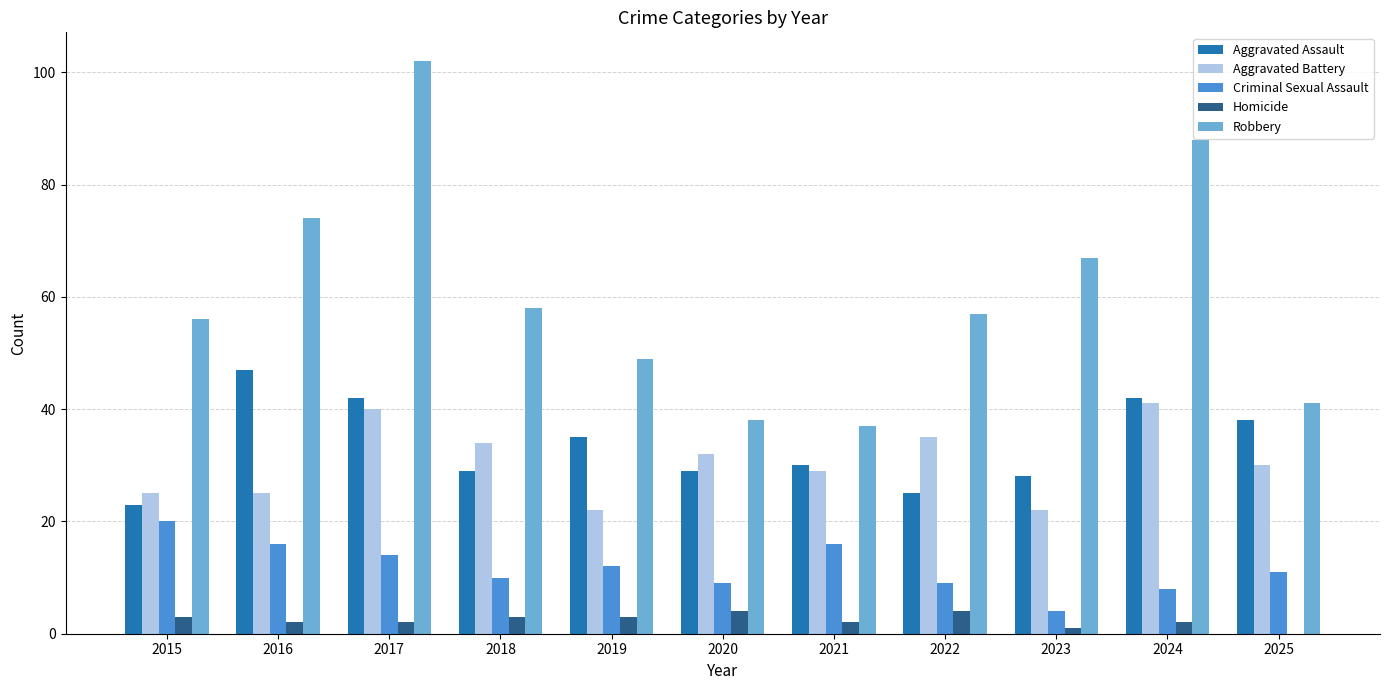

What is the maximum value shown in the chart?

102